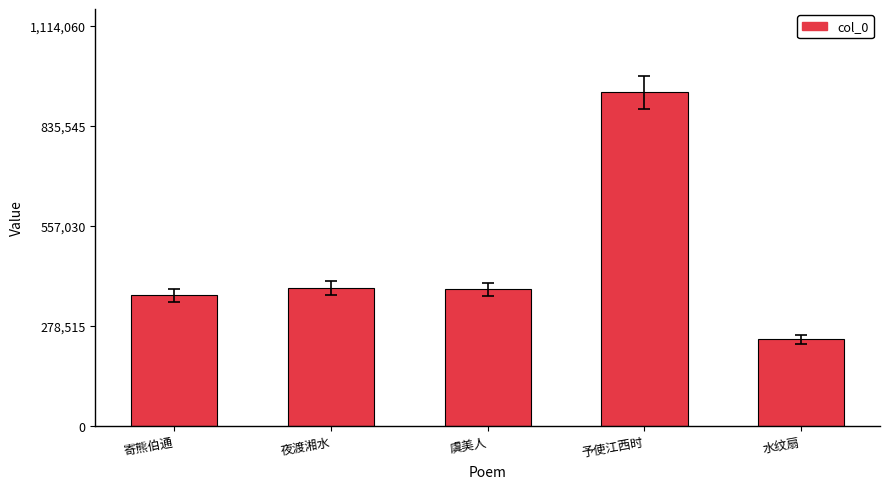

True or false: the data shows 647835 at 虞美人.

False